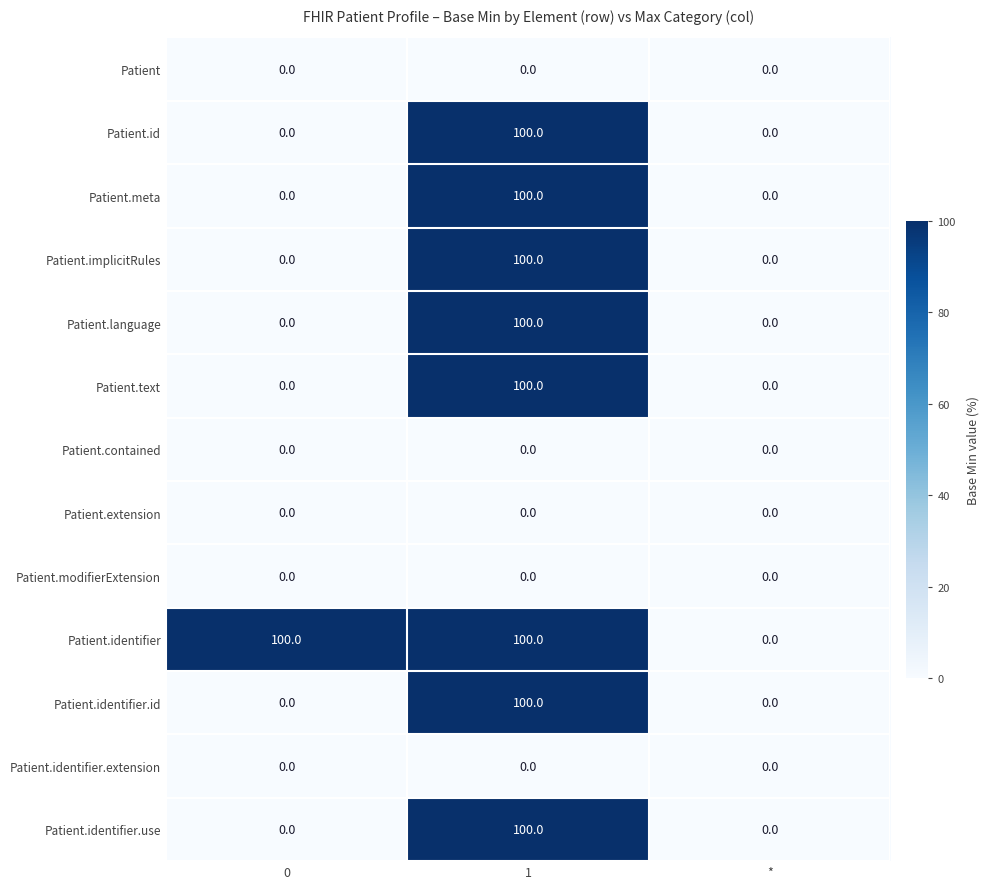

The value of Patient.text at * is 0. True or false?

True